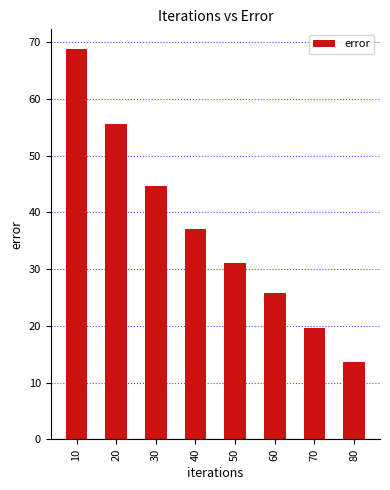

What is the value of the 2nd bar from the left?

55.6